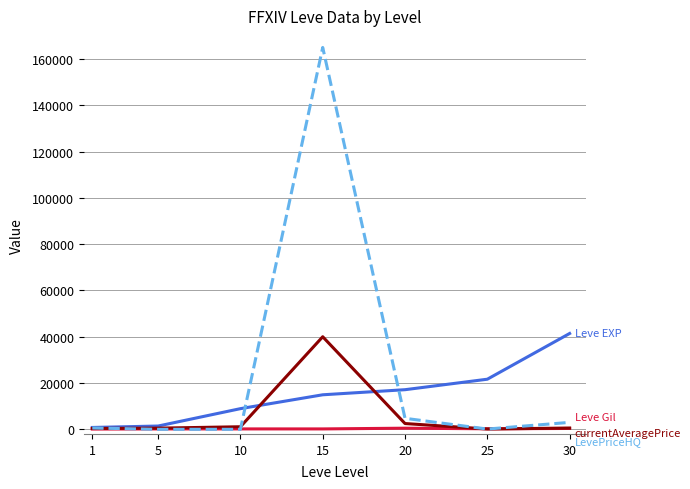

At which category is the sum across all series the highest?

15